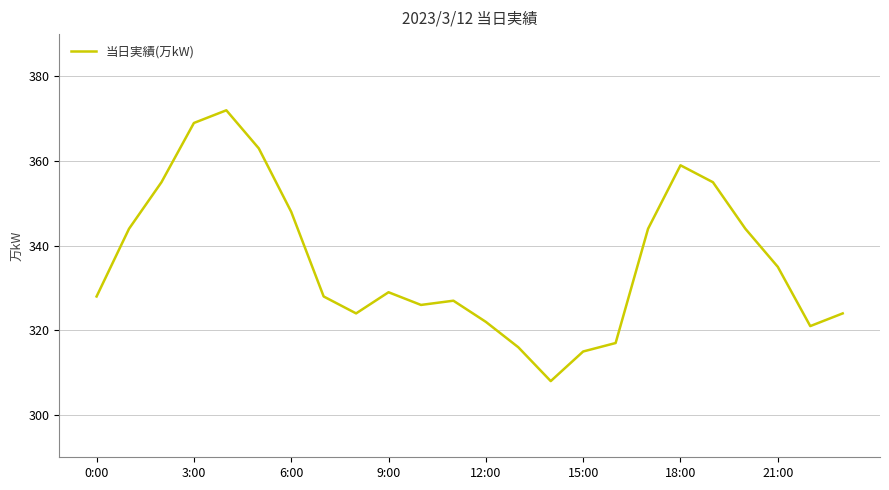

What is the minimum value shown in the chart?

308